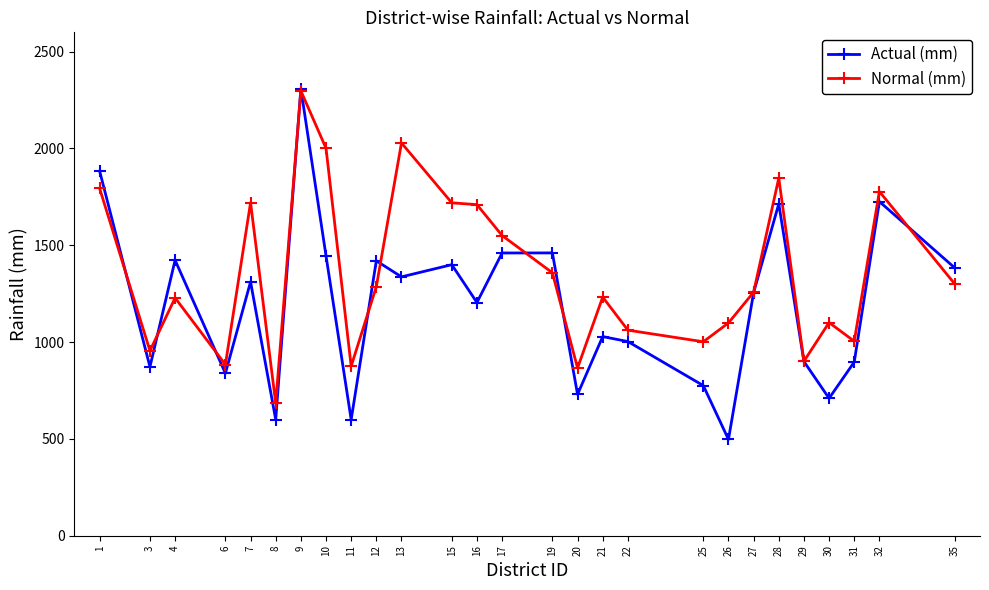

What is the value of the Normal (mm) point at the 23rd from the left?

901.1